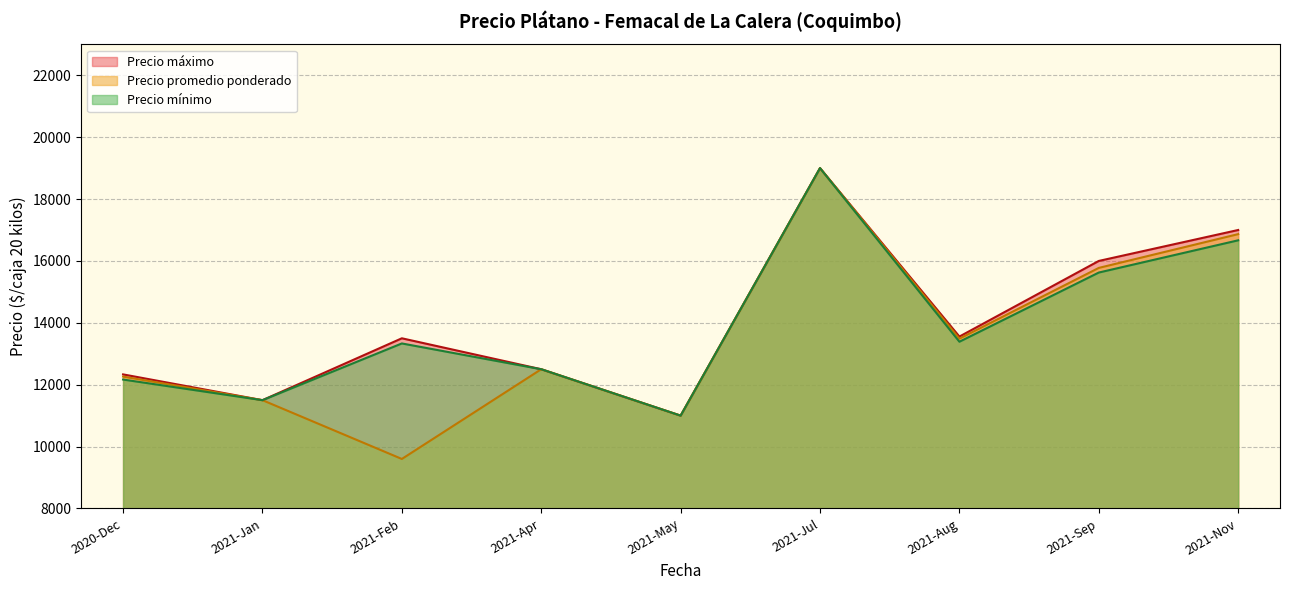

Does the chart display data point markers on the line(s)?

No